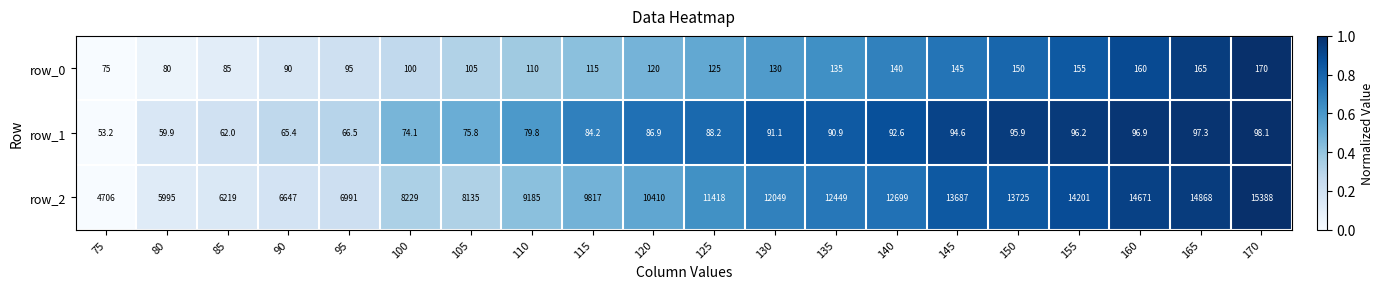

Which series has the largest range (max minus min)?

row_2